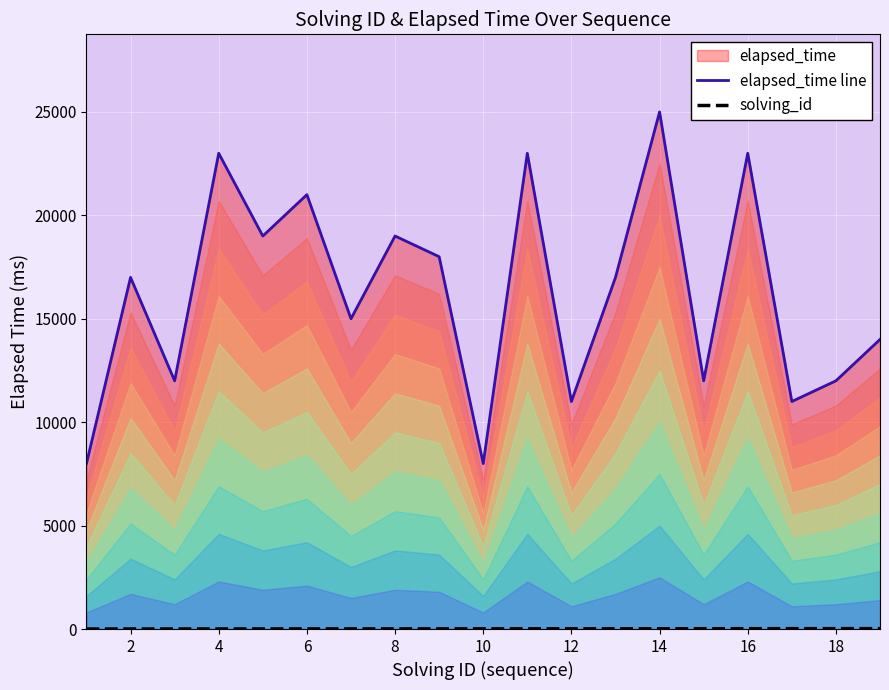

True or false: solving_id has more than 2 interior local peaks.

False